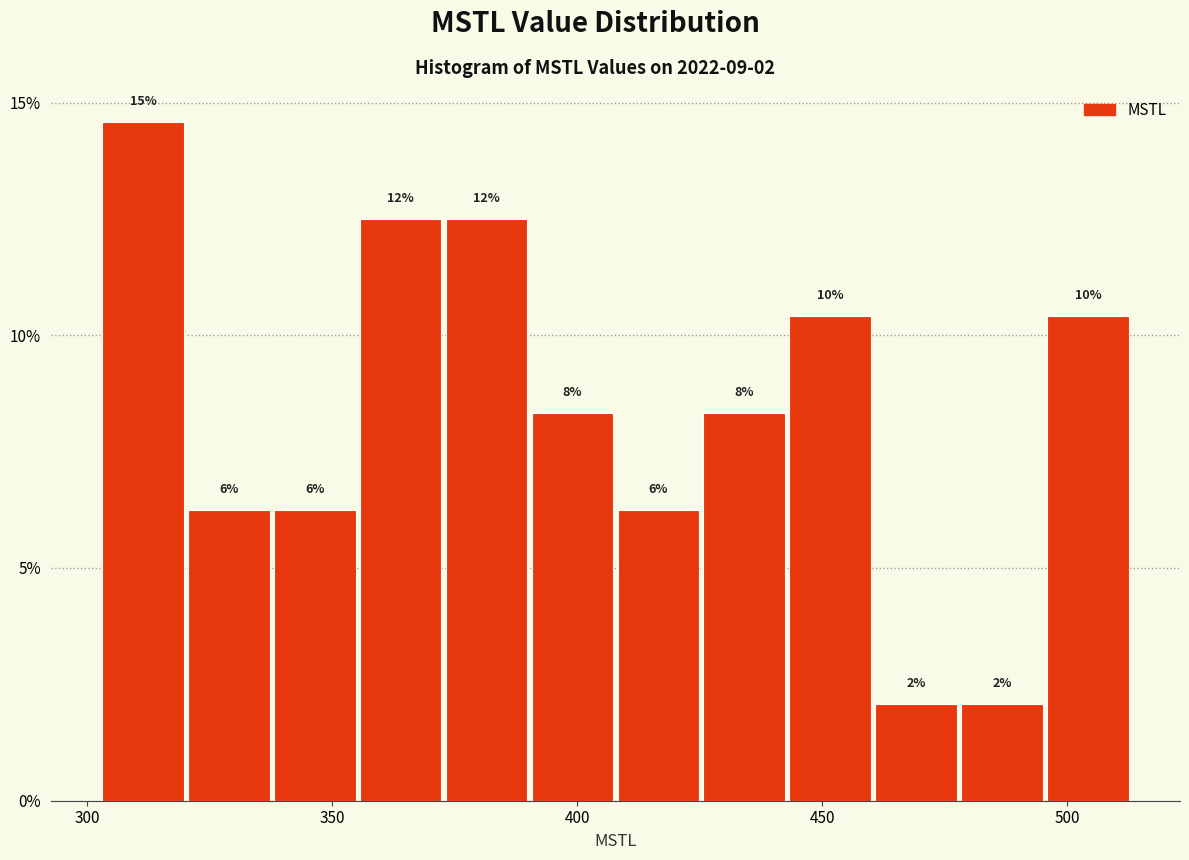

Around what value on the x-axis is the tallest bar? Give the approximate position of its centre, as read against the axis.

310